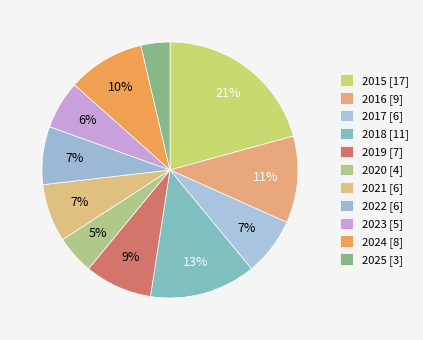

Count the number of slices in the pie.

11